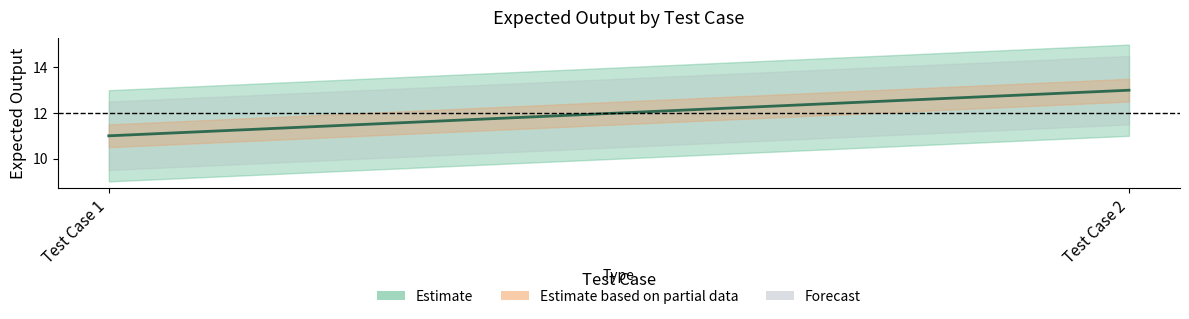

Count the values in the range 11 to 13.

2